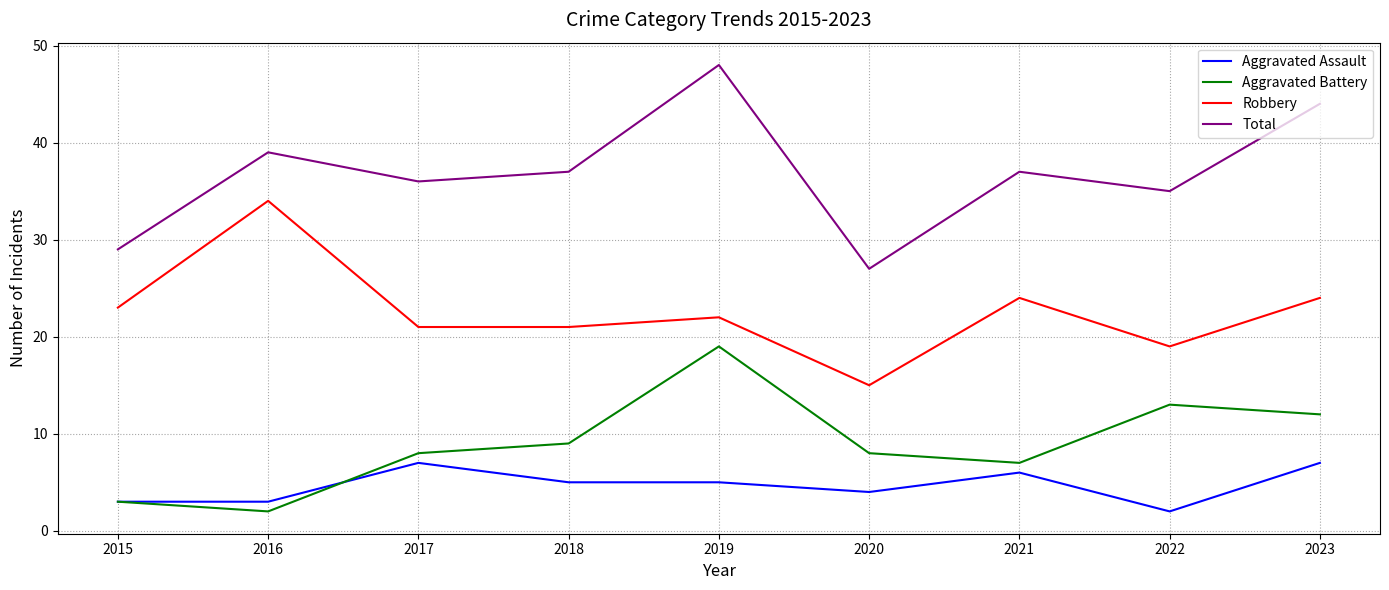

How many lines are shown in the chart?

4